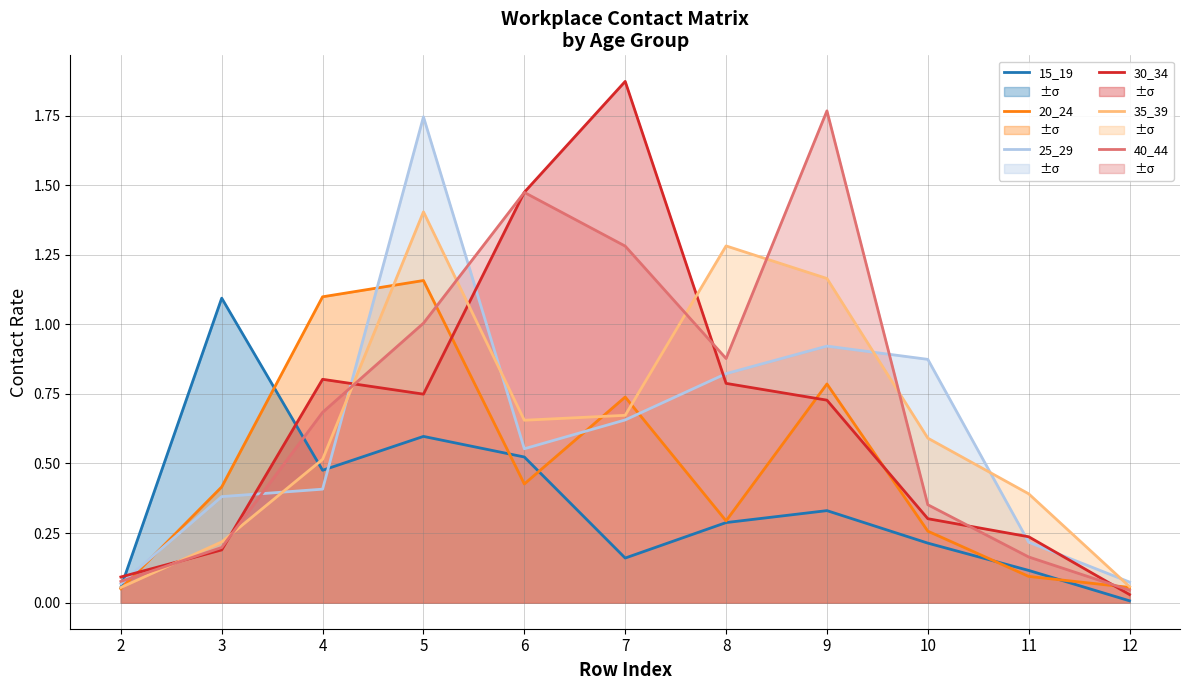

Which category has the highest value in the 30_34 series?

7